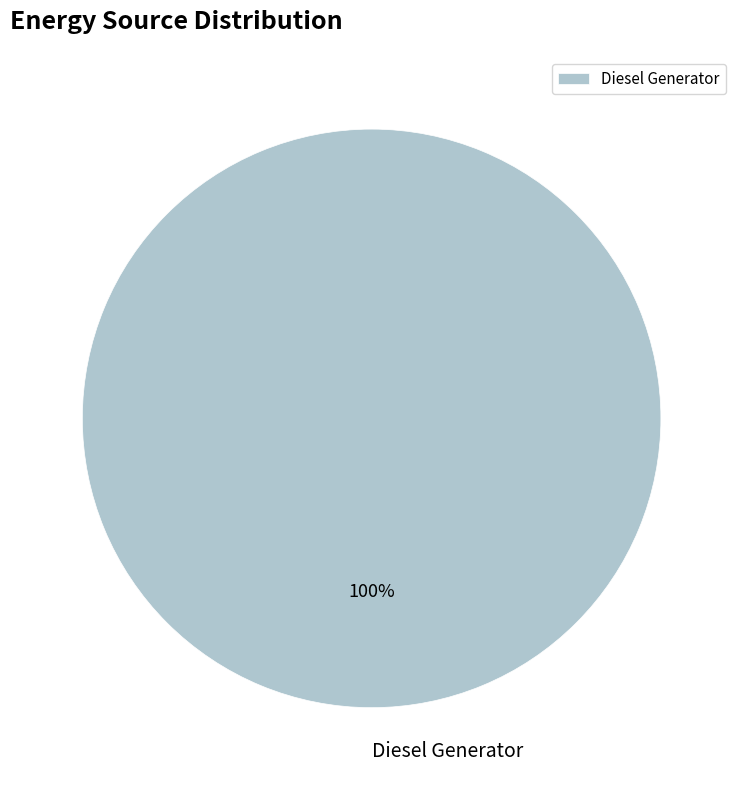

Rank the categories by value from lowest to highest.

Diesel Generator